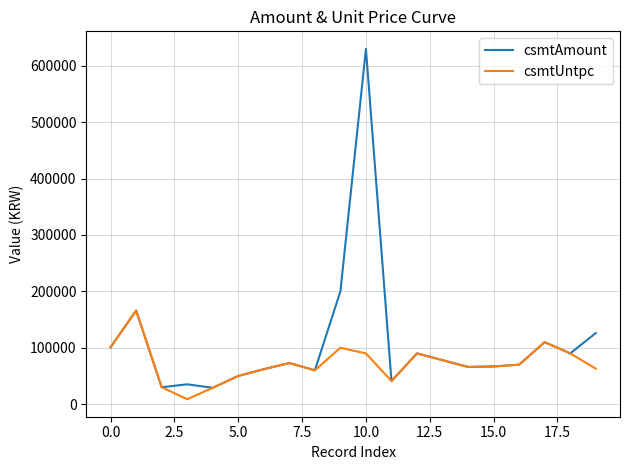

True or false: csmtAmount has more than 0 points higher than both neighbors.

True